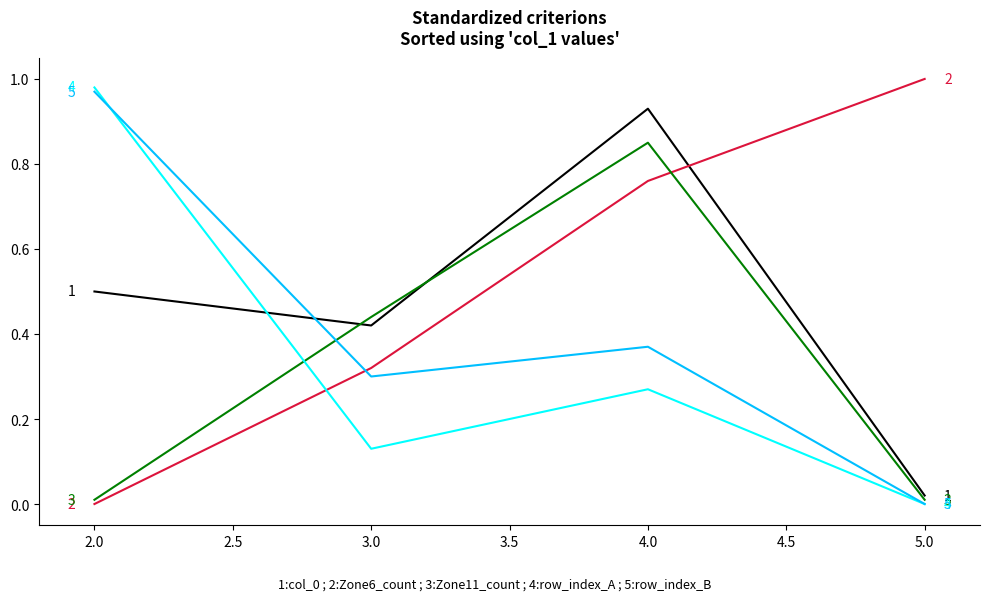

What is the spread (max minus min) of values at 5.0?

1.0